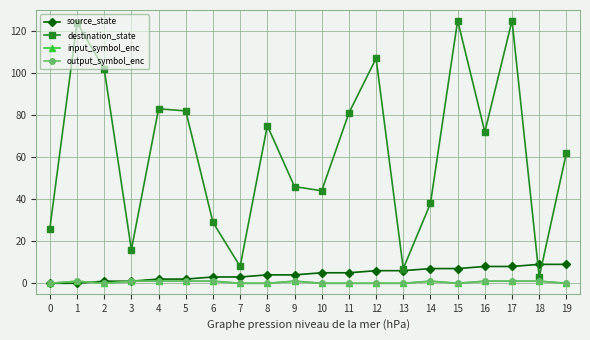

Rank the series by their maximum value, from lowest to highest.

input_symbol_enc, output_symbol_enc, source_state, destination_state